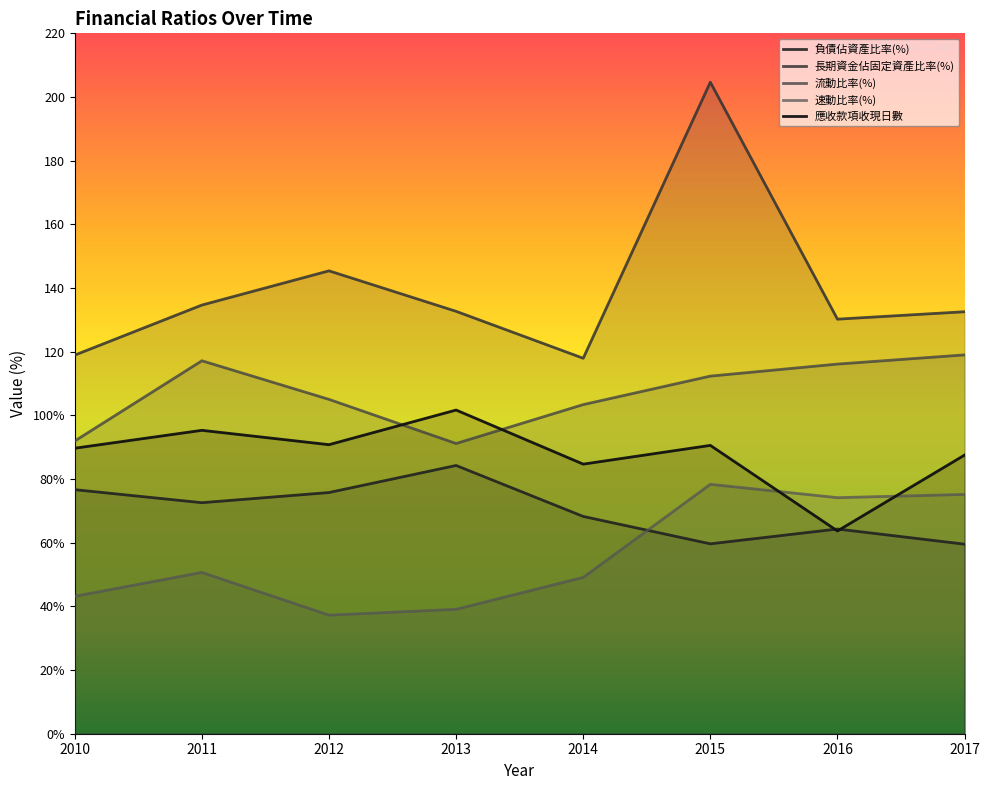

Reading left to right, list all the values displayed in this chart.

負債佔資產比率(%): 76.7	72.6	75.8	84.3	68.2	59.6	64.3	59.5
長期資金佔固定資產比率(%): 118.9	134.7	145.4	132.7	117.9	204.7	130.2	132.6
流動比率(%): 92.0	117.2	105.0	91.2	103.4	112.3	116.1	119.0
速動比率(%): 43.2	50.7	37.2	39.1	49.1	78.3	74.2	75.2
應收款項收現日數: 89.7	95.3	90.8	101.7	84.7	90.6	63.7	87.5